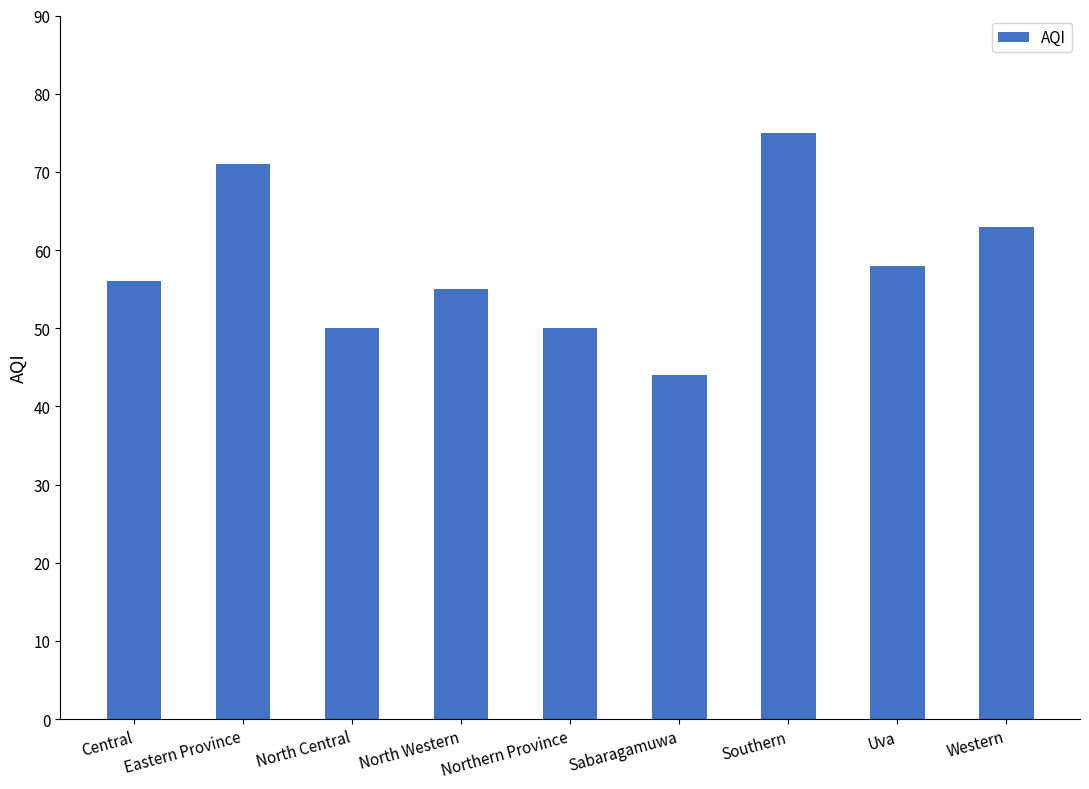

Is it true that the value at North Western is 72?

False